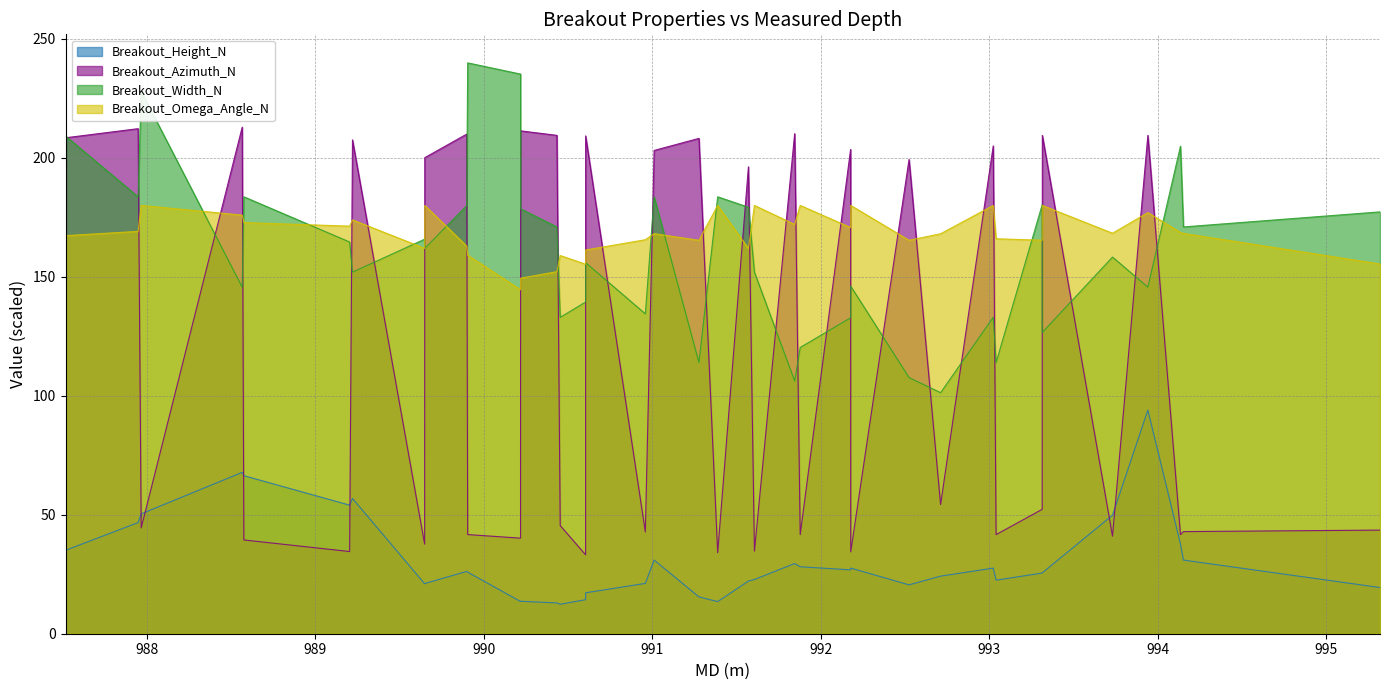

What is the minimum value for Breakout_Omega_Angle_N?

144.6